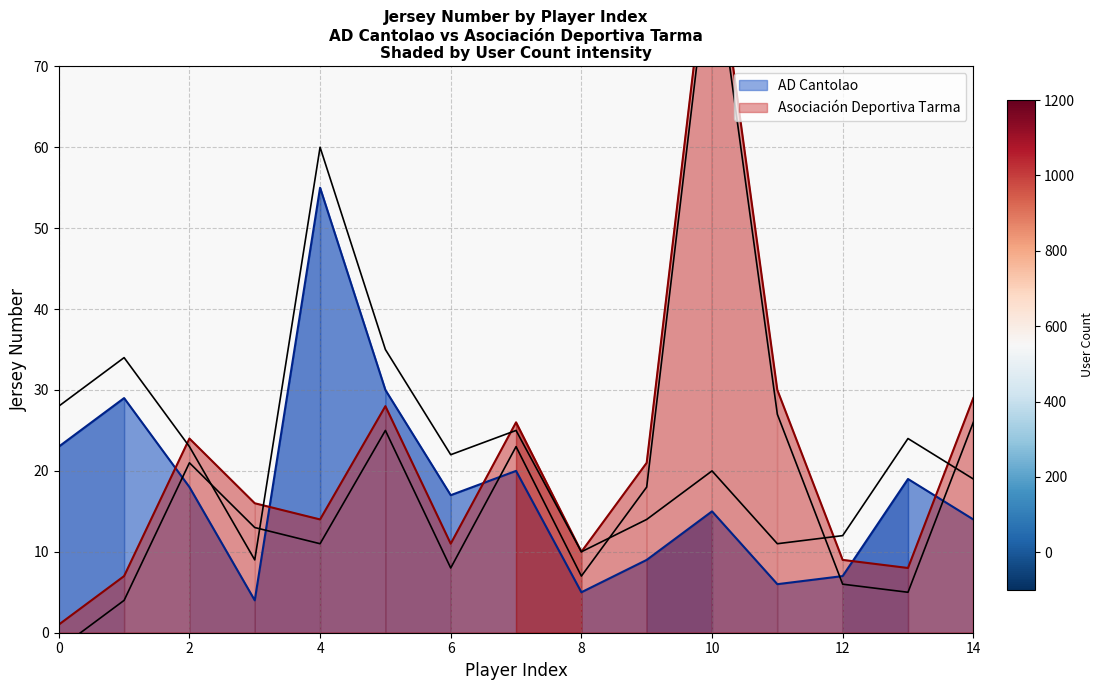

What value does the AD Cantolao series have at 14, to the nearest 5?

15